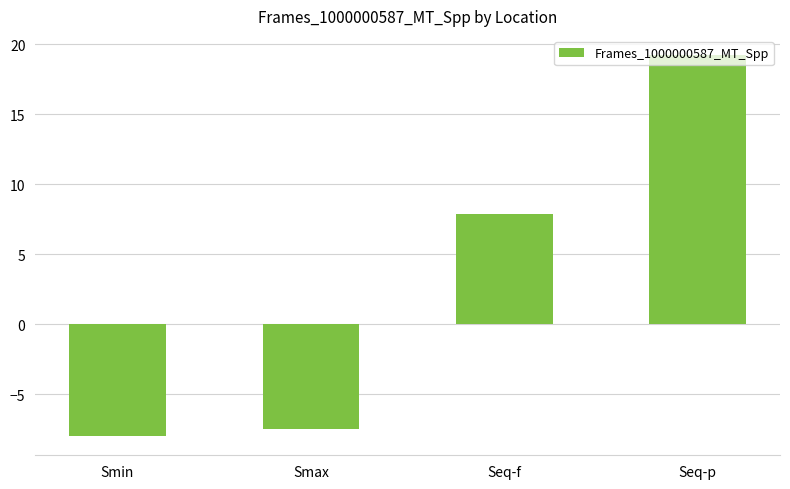

How many data points are less than 7?

2